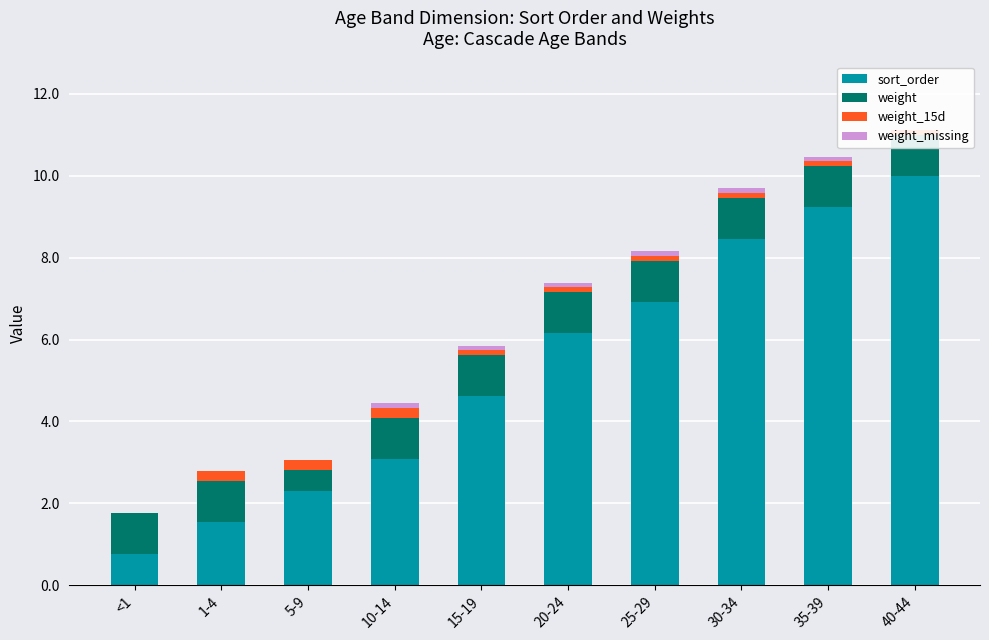

Which category has the highest value across all series?

40-44